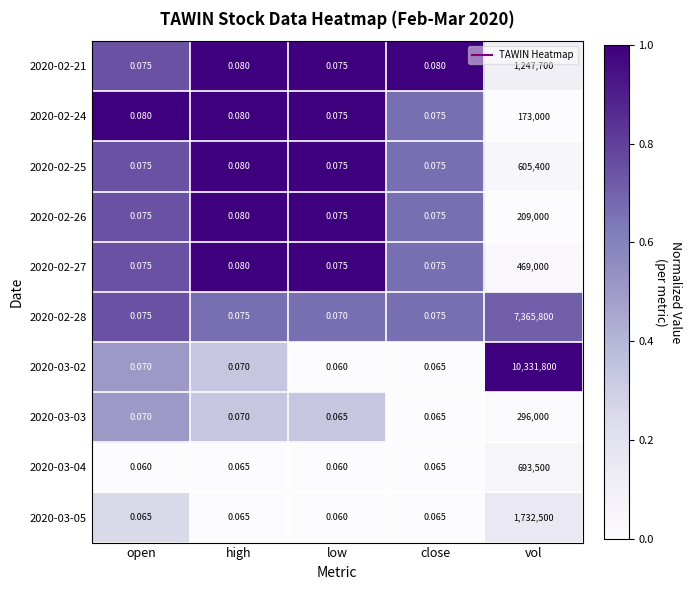

At which label does 2020-02-28 reach its minimum?

low